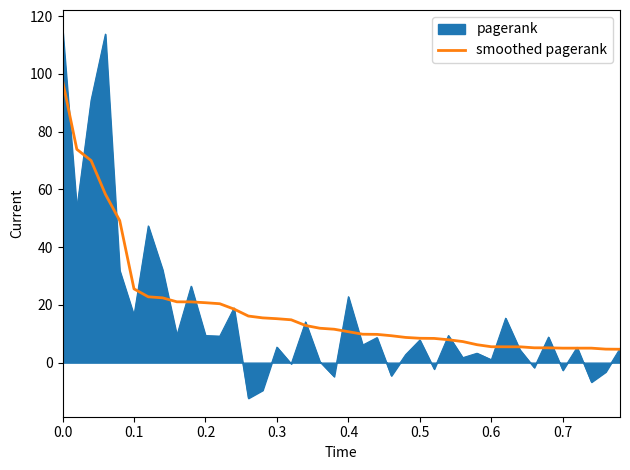

Rank the series by their maximum value, from highest to lowest.

pagerank, smoothed pagerank